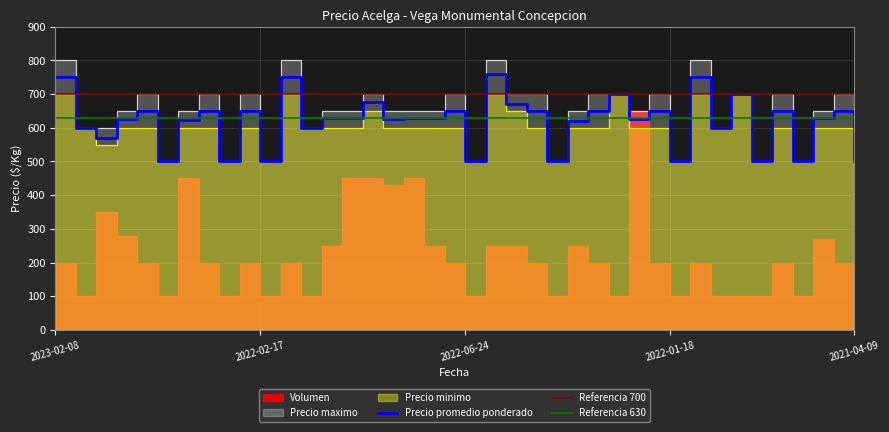

The Precio maximo series shows 800 at 2022-08-17. True or false?

True